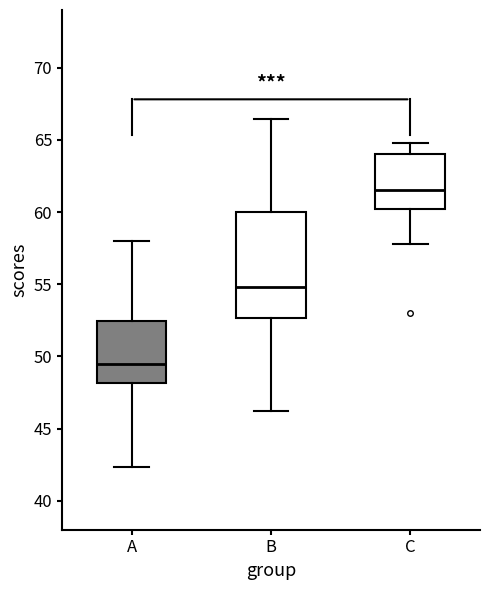

Reading left to right, read every box against the y-axis: the position of its median line, the range the box covers, and the ends of its whiskers. The values are not printed on the chart, so give them approximately, as read against the axis.

A: median 49.5, box 48.0 to 52.5, whiskers 42.5 to 58.0
B: median 55.0, box 52.5 to 60.0, whiskers 46.0 to 66.5
C: median 61.5, box 60.0 to 64.0, whiskers 58.0 to 65.0